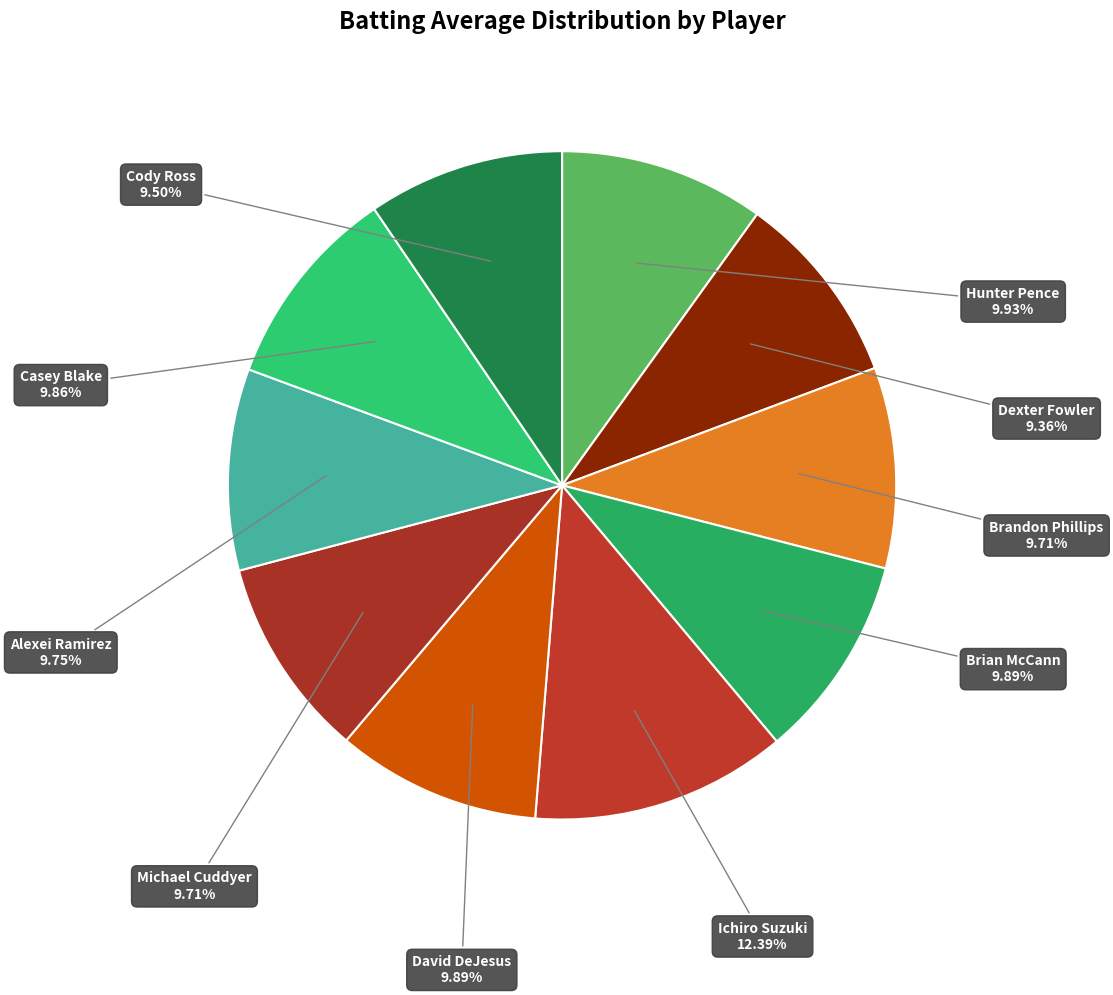

To the nearest percent, what percentage of the pie is Michael Cuddyer?

10%